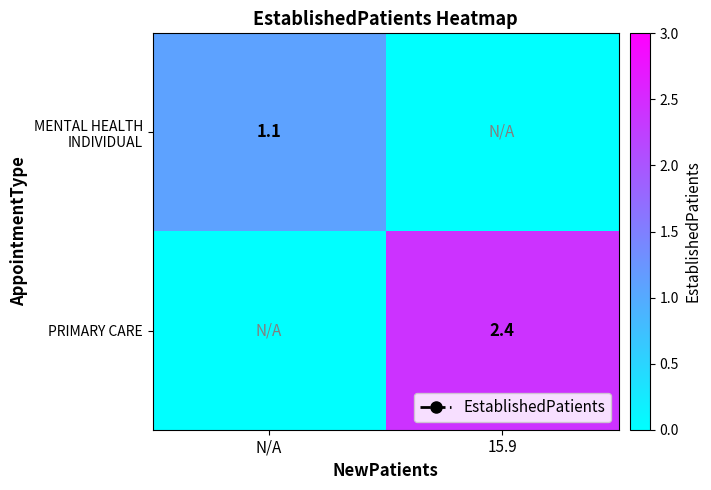

At how many categories does at least one series exceed 0?

2